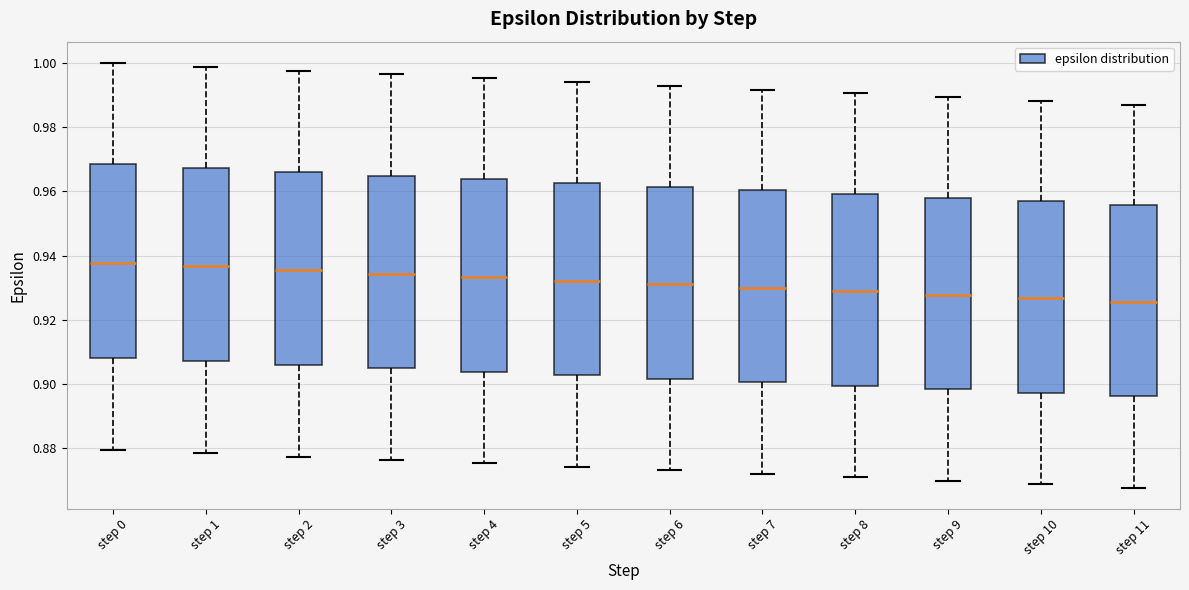

Reading left to right, read every box against the y-axis: the position of its median line, the range the box covers, and the ends of its whiskers. The values are not printed on the chart, so give them approximately, as read against the axis.

step 0: median 0.938, box 0.908 to 0.968, whiskers 0.880 to 1.000
step 1: median 0.936, box 0.908 to 0.968, whiskers 0.878 to 0.998
step 2: median 0.936, box 0.906 to 0.966, whiskers 0.878 to 0.998
step 3: median 0.934, box 0.904 to 0.964, whiskers 0.876 to 0.996
step 4: median 0.934, box 0.904 to 0.964, whiskers 0.876 to 0.996
step 5: median 0.932, box 0.902 to 0.962, whiskers 0.874 to 0.994
step 6: median 0.932, box 0.902 to 0.962, whiskers 0.874 to 0.992
step 7: median 0.930, box 0.900 to 0.960, whiskers 0.872 to 0.992
step 8: median 0.928, box 0.900 to 0.960, whiskers 0.872 to 0.990
step 9: median 0.928, box 0.898 to 0.958, whiskers 0.870 to 0.990
step 10: median 0.926, box 0.898 to 0.956, whiskers 0.868 to 0.988
step 11: median 0.926, box 0.896 to 0.956, whiskers 0.868 to 0.986